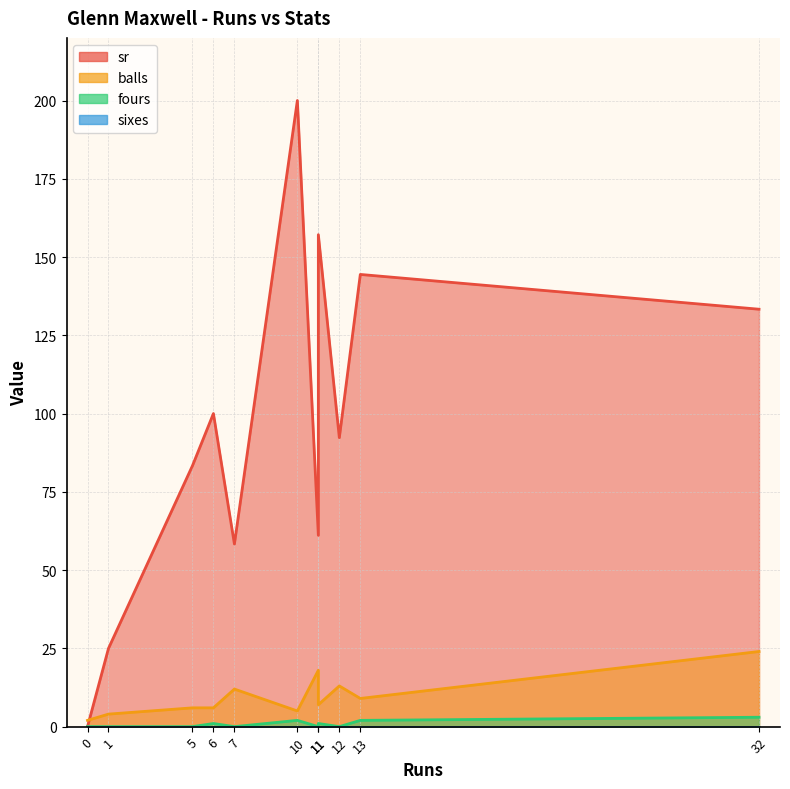

What is the total value across all series at 0?

2.0